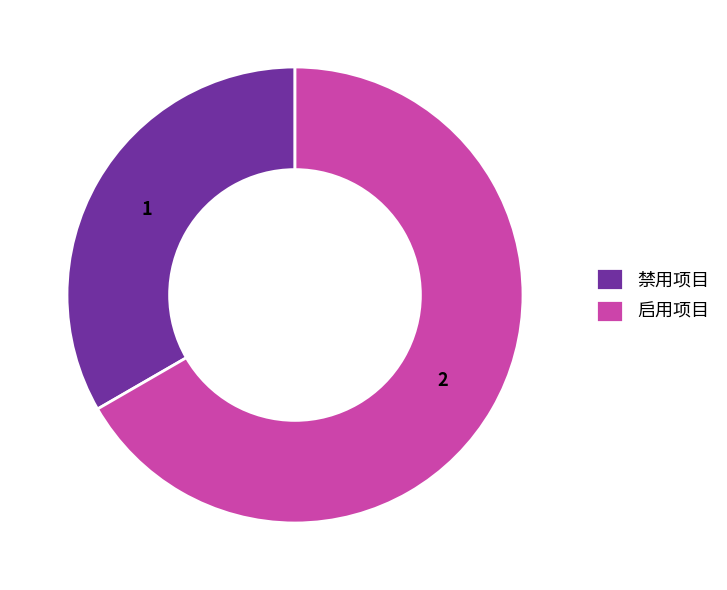

What is the smallest slice in the pie chart?

禁用项目